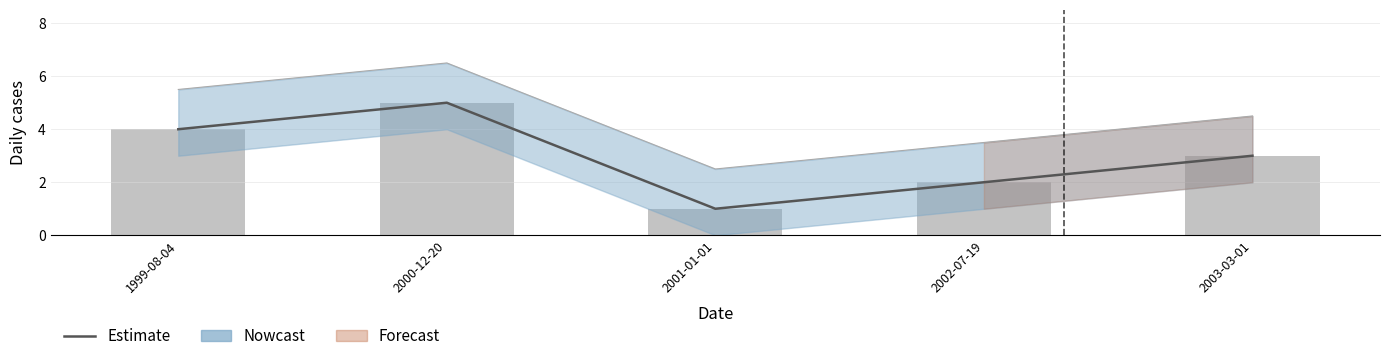

At which label does the data first exceed 3?

1999-08-04